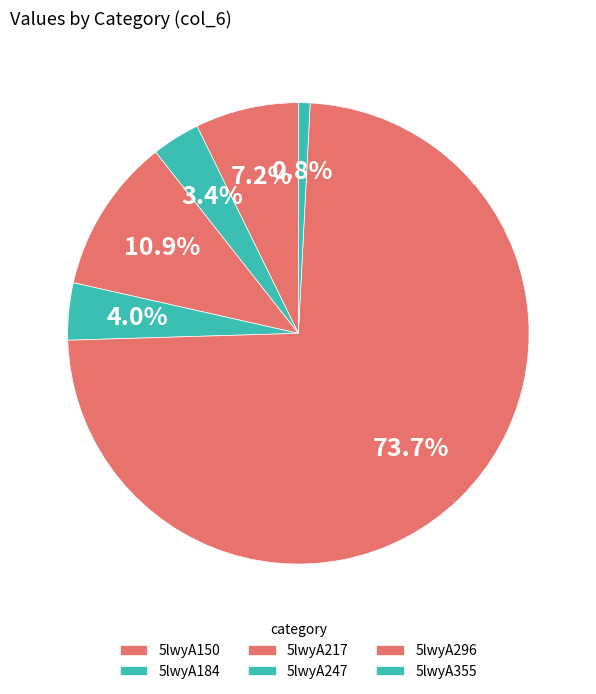

Combined, do 5lwyA355 and 5lwyA184 account for over 50%?

No